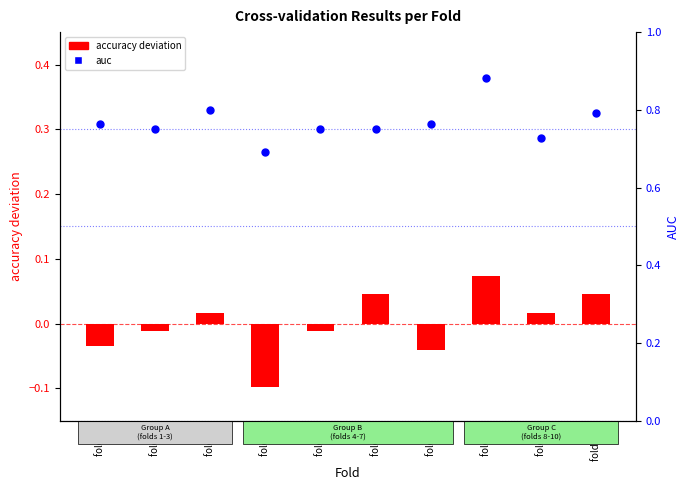

At how many categories does at least one series exceed 0?

10